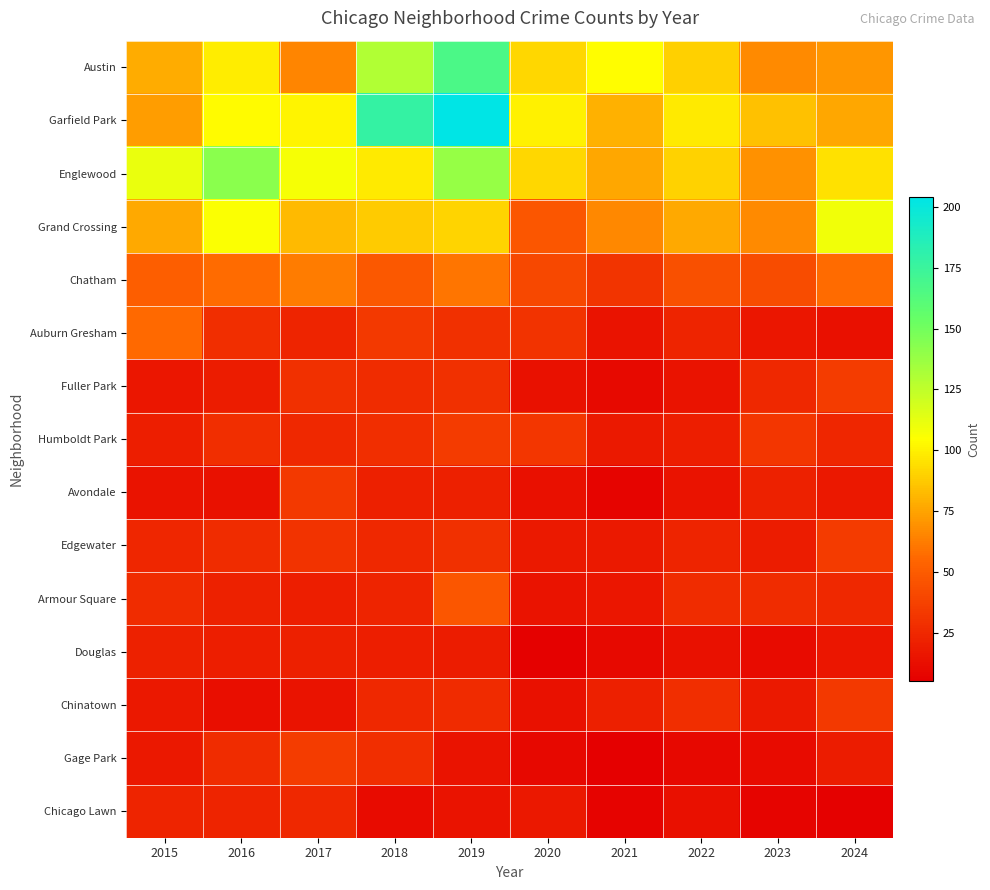

At which category does the chart reach its minimum across all series?

2021